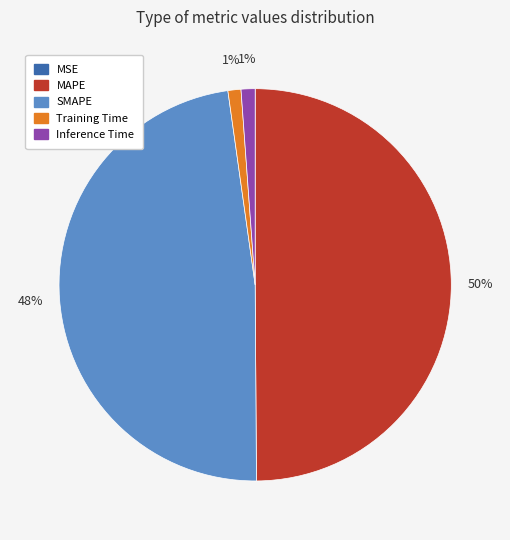

Is SMAPE the majority of the pie?

No